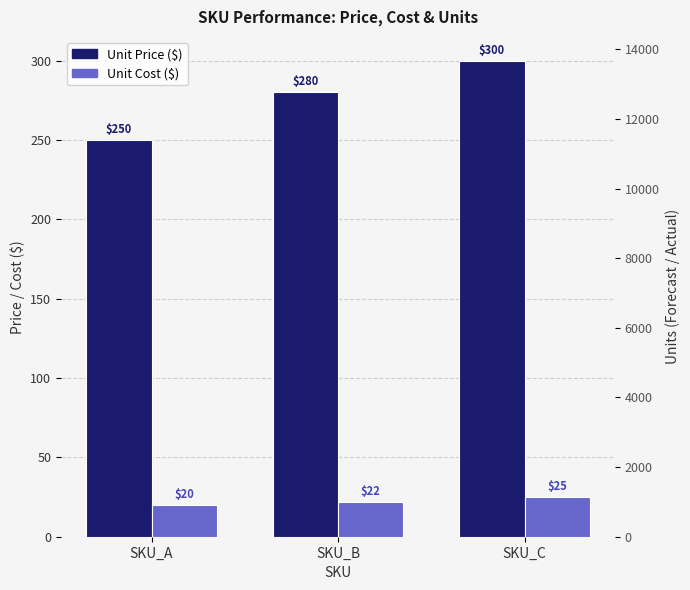

Is it true that Actual Units equals 21334 at SKU_A?

False